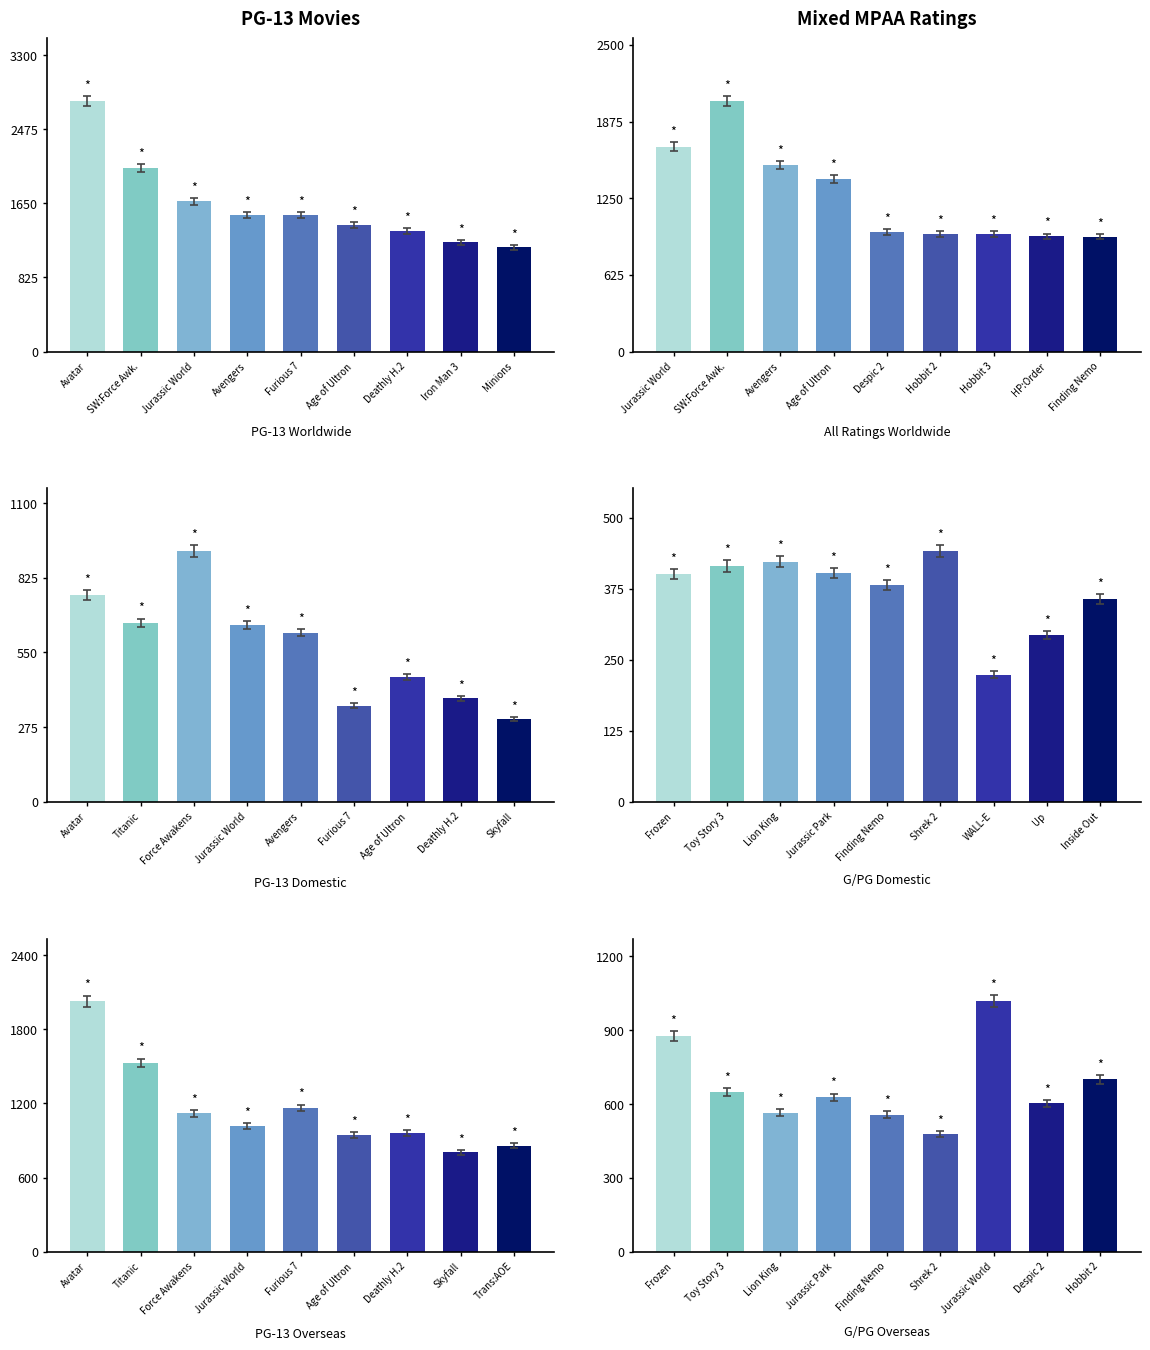

The G/PG Domestic series shows 90.3 at Lion King. True or false?

False